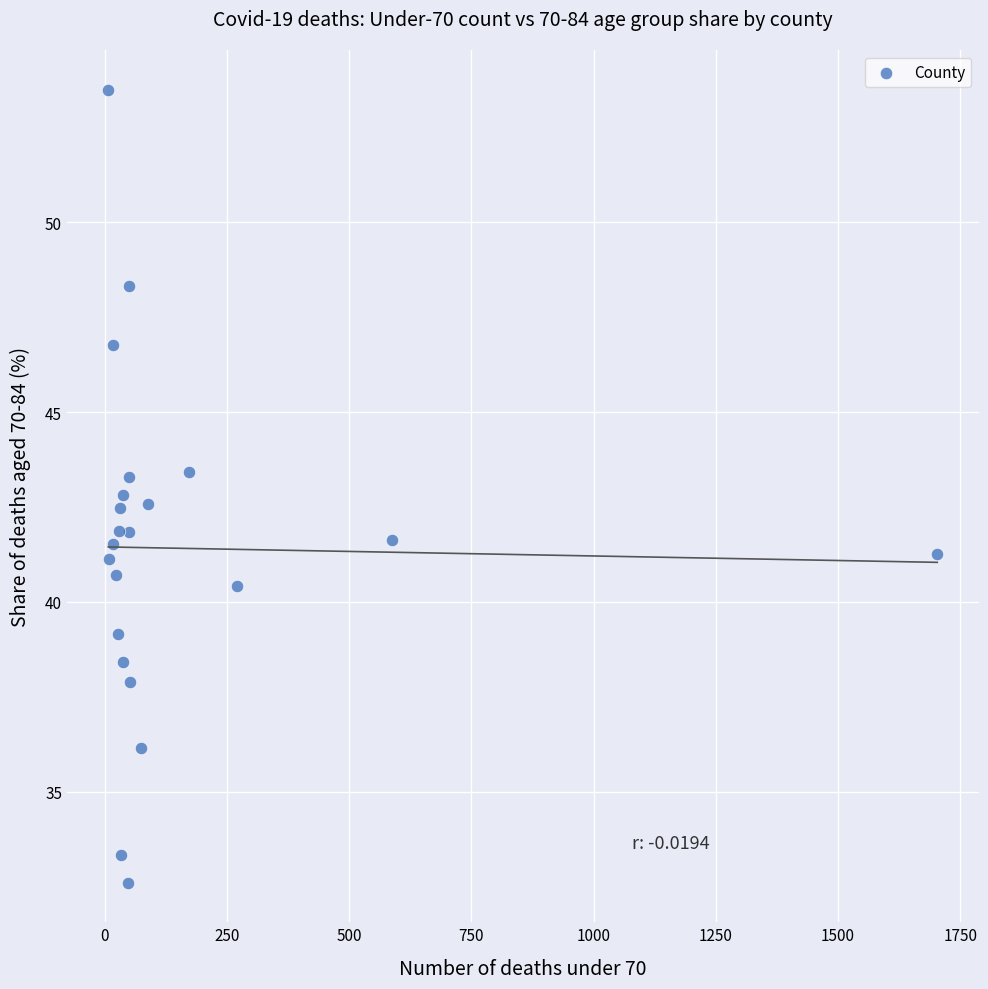

What is the range of Y values (max minus min)?

20.9